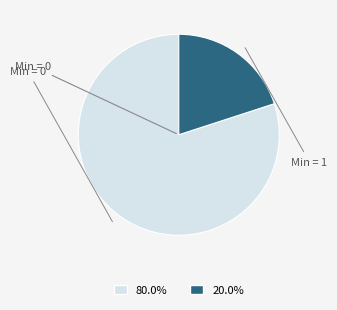

Does any single category account for the majority?

Yes